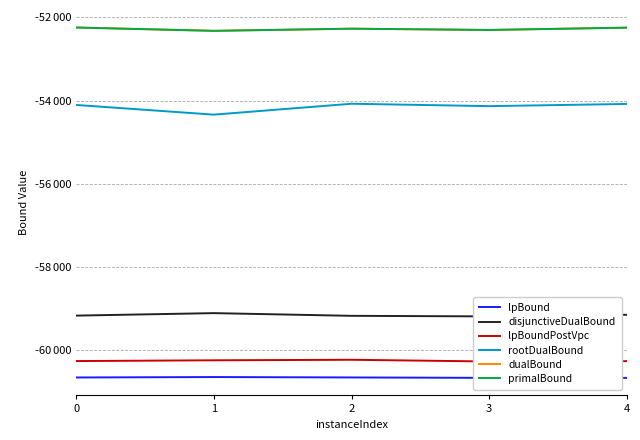

At which category does lpBoundPostVpc reach its first local peak?

2